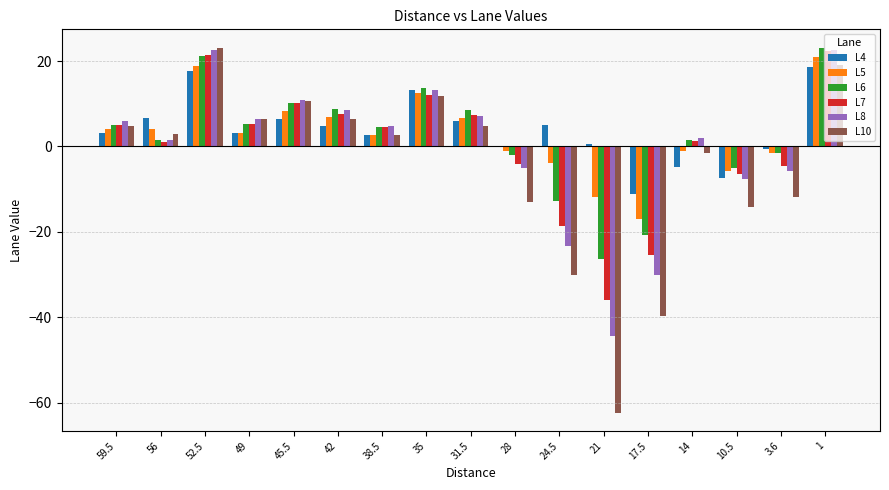

What is the total value across all series at 10.5?

-46.5